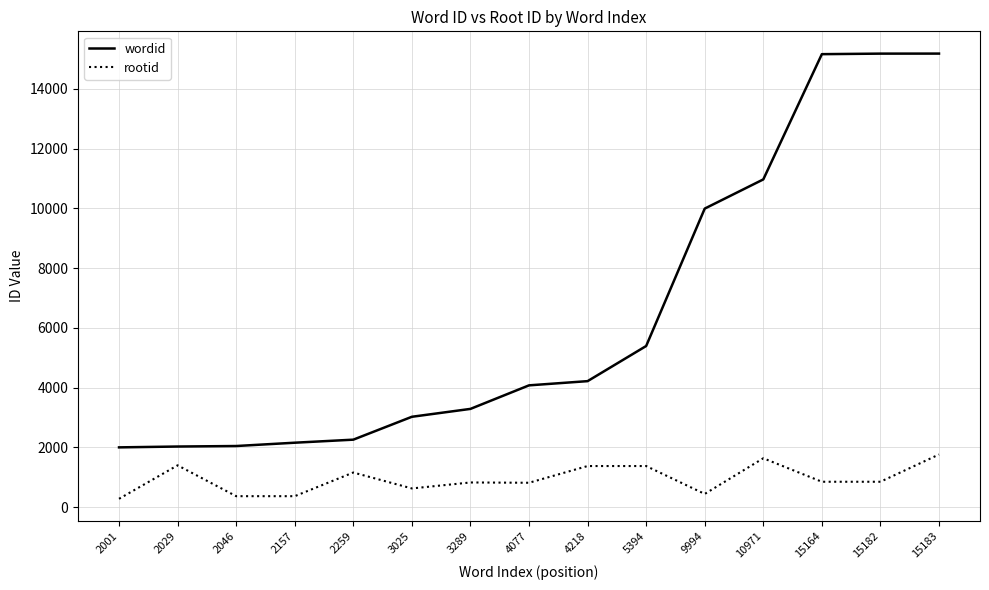

What is the spread (max minus min) of values at 15164?

14314